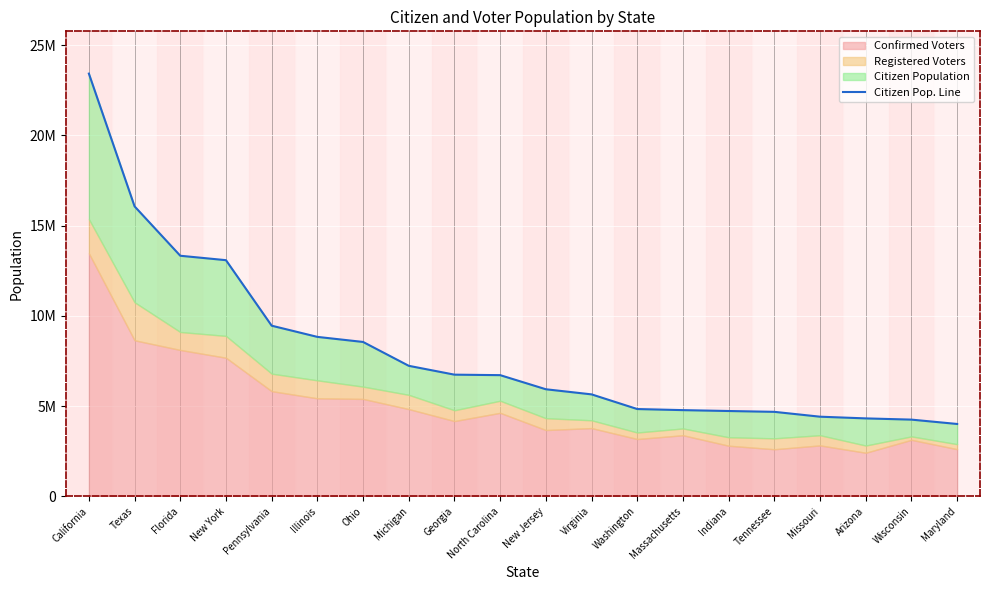

List the labels in order of value, smallest first.

Maryland, Wisconsin, Arizona, Missouri, Tennessee, Indiana, Massachusetts, Washington, Virginia, New Jersey, North Carolina, Georgia, Michigan, Ohio, Illinois, Pennsylvania, New York, Florida, Texas, California